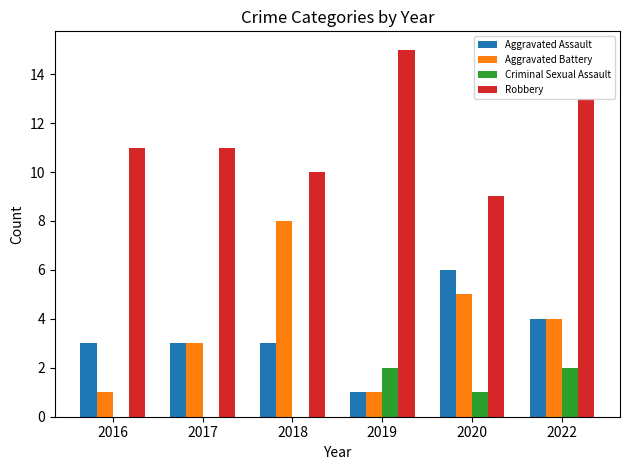

What is the sum of the Aggravated Battery values at 2022 and 2018?

12